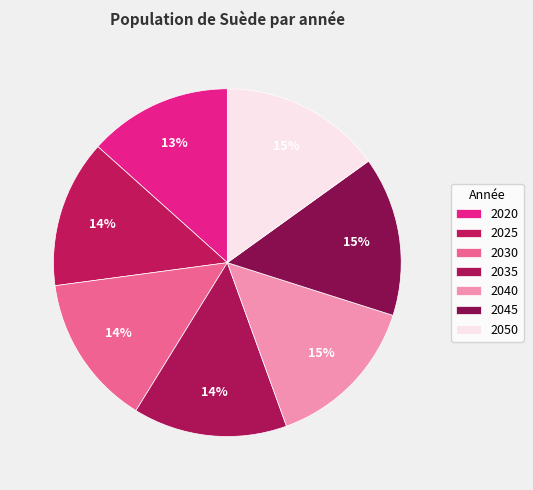

True or false: 2040 accounts for 15% of the total.

True